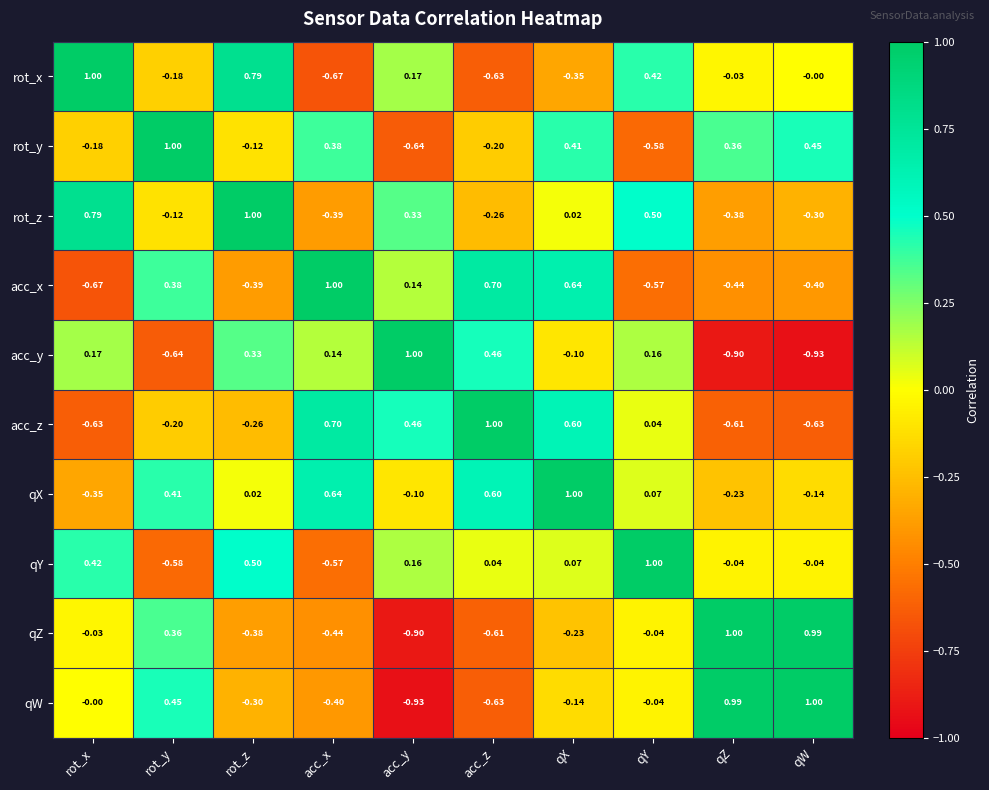

List the labels in order of rot_z value, largest first.

rot_z, rot_x, qY, acc_y, qX, rot_y, acc_z, qW, qZ, acc_x